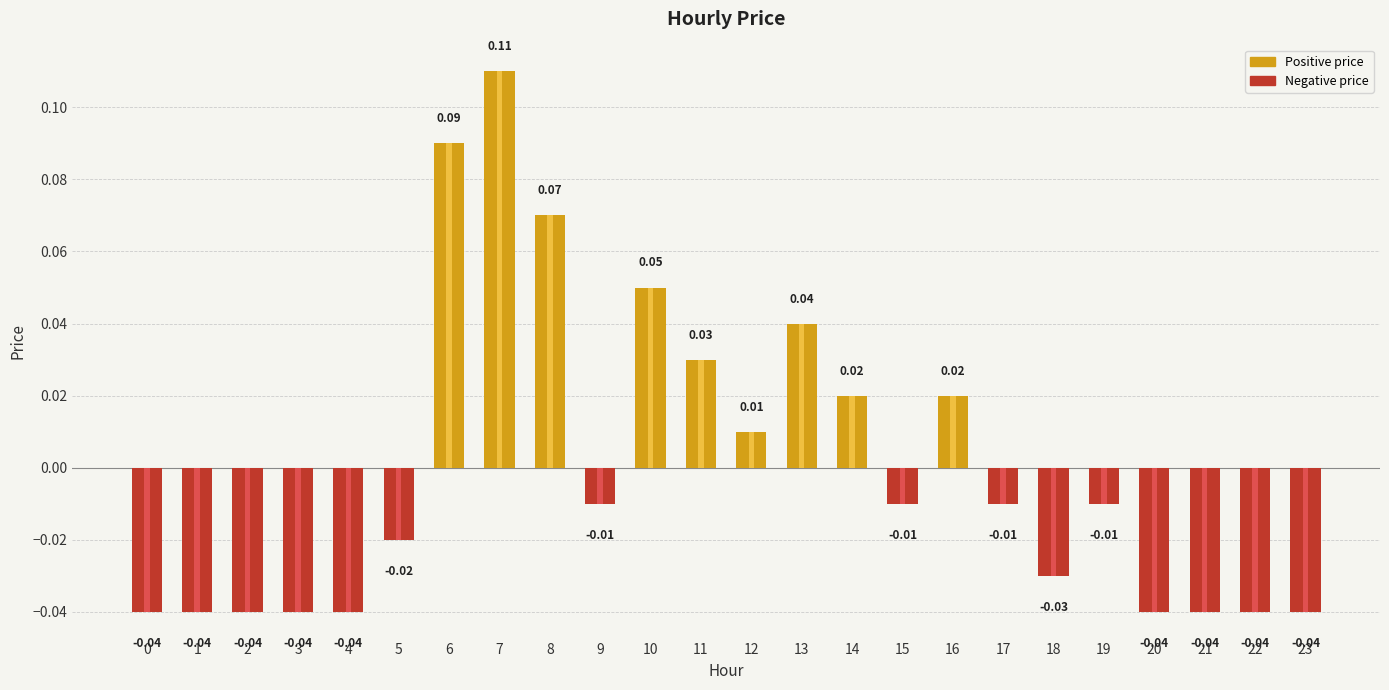

The value at 19 is -0.0. True or false?

True